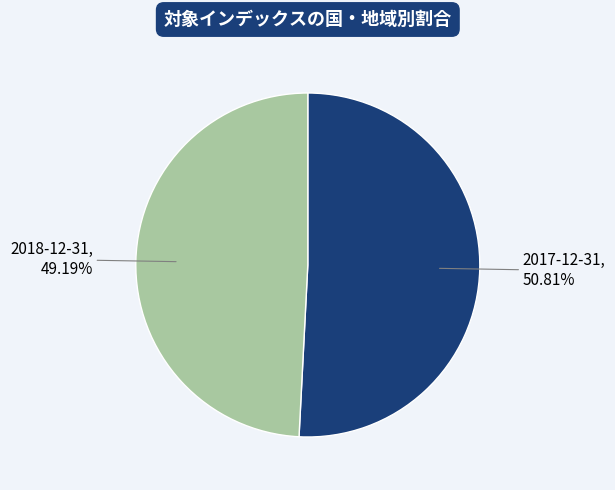

To the nearest percent, what is the difference between the largest and smallest slice percentages?

2%